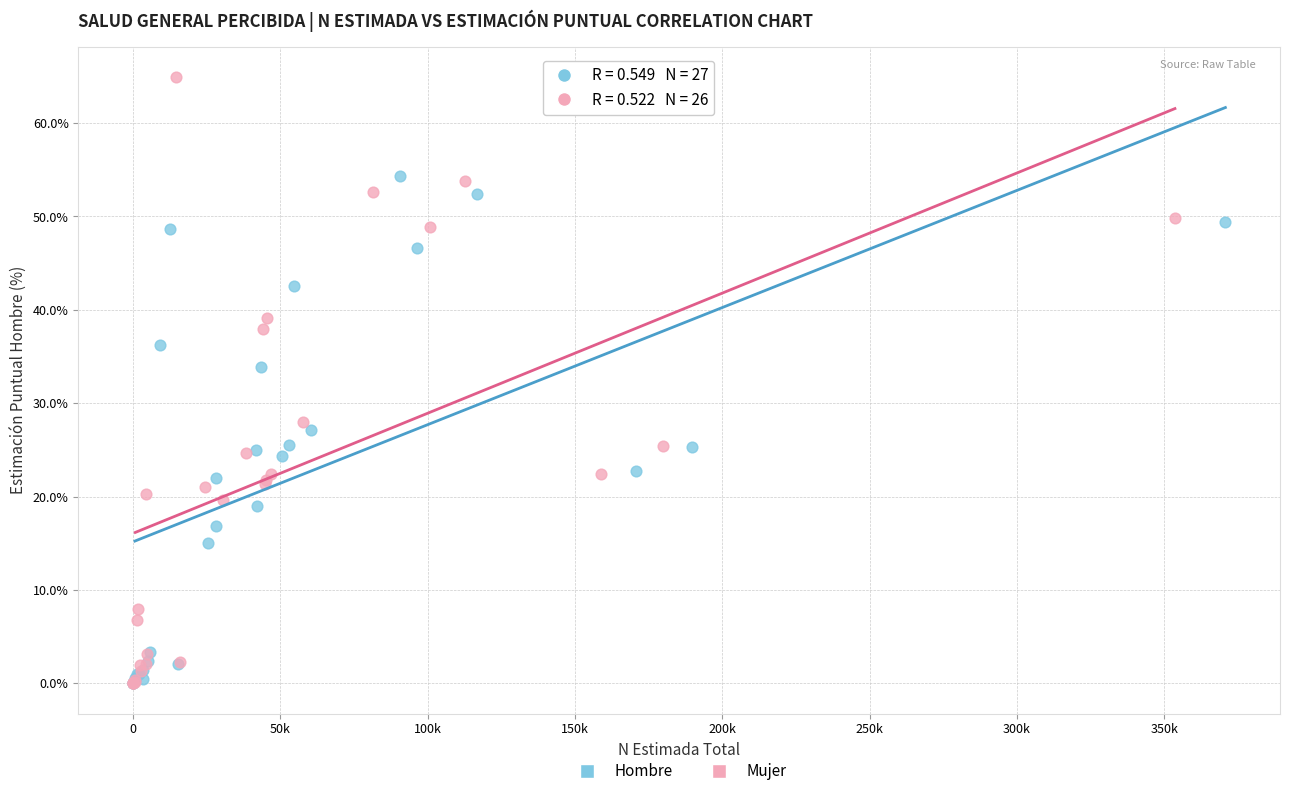

Which series contains the highest Y value?

Mujer